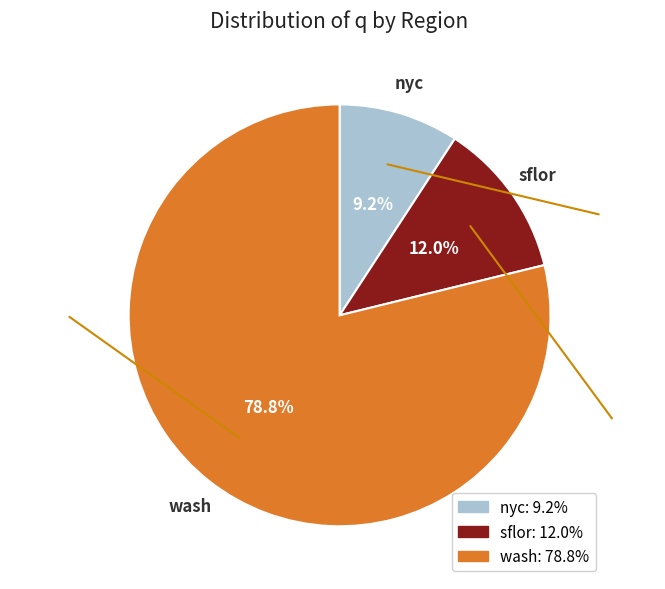

Combined, do nyc and wash account for over 50%?

Yes